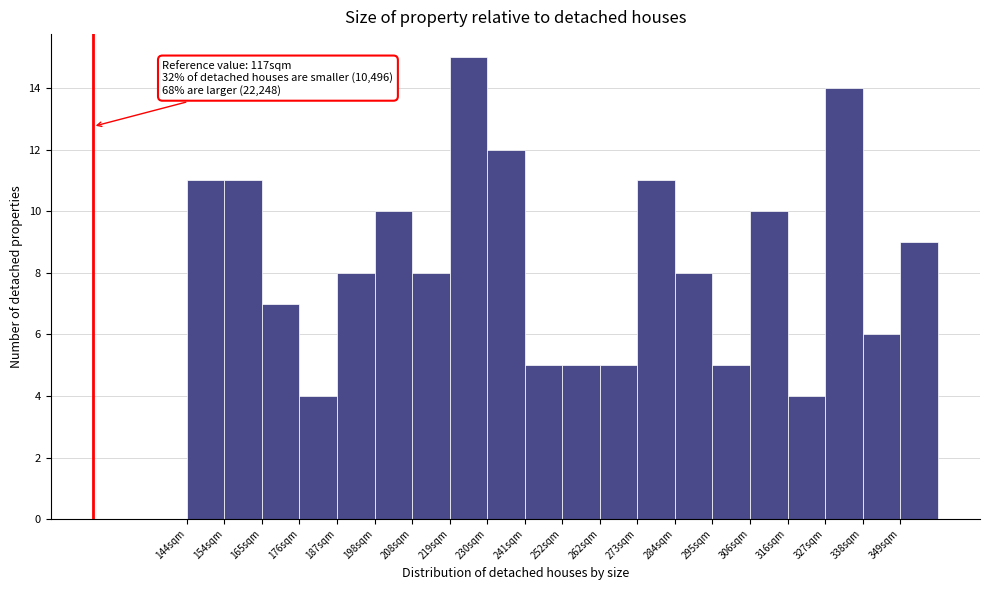

Which range on the x-axis has the tallest bar?

219.6 to 230.4